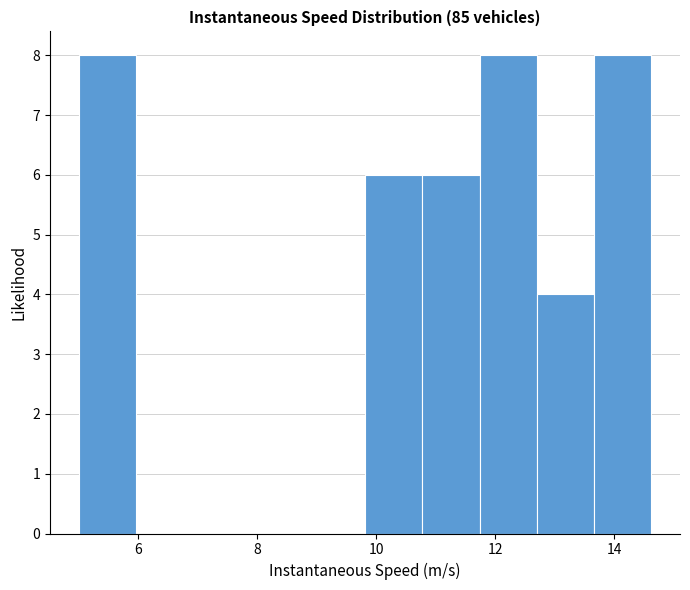

Reading left to right, transcribe this chart: for each bar, give the range it covers on the x-axis and its height. Neither the bar edges nor the heights are printed on the chart, so give them approximately, as read against the axes.

5.0 to 6.0: 8
6.0 to 7.0: 0
7.0 to 7.8: 0
7.8 to 8.8: 0
8.8 to 9.8: 0
9.8 to 10.8: 6
10.8 to 11.8: 6
11.8 to 12.6: 8
12.6 to 13.6: 4
13.6 to 14.6: 8